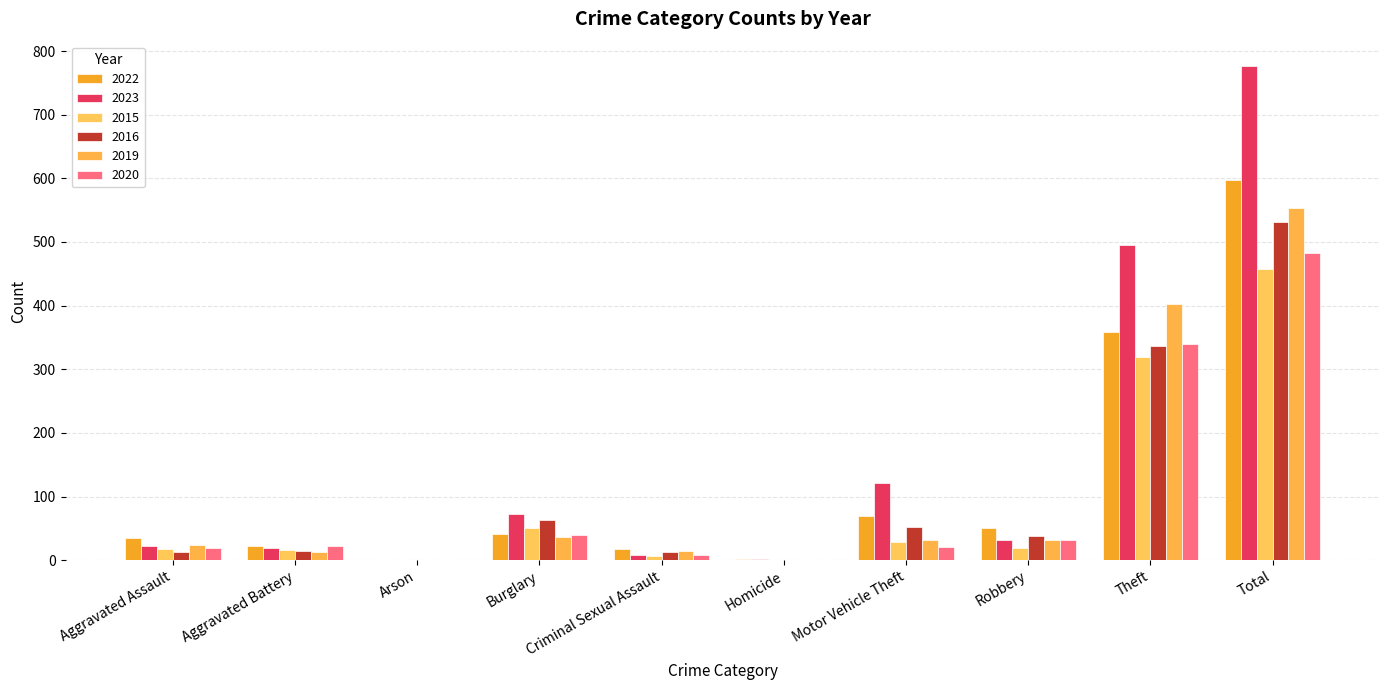

Which series has the widest spread of values?

2023